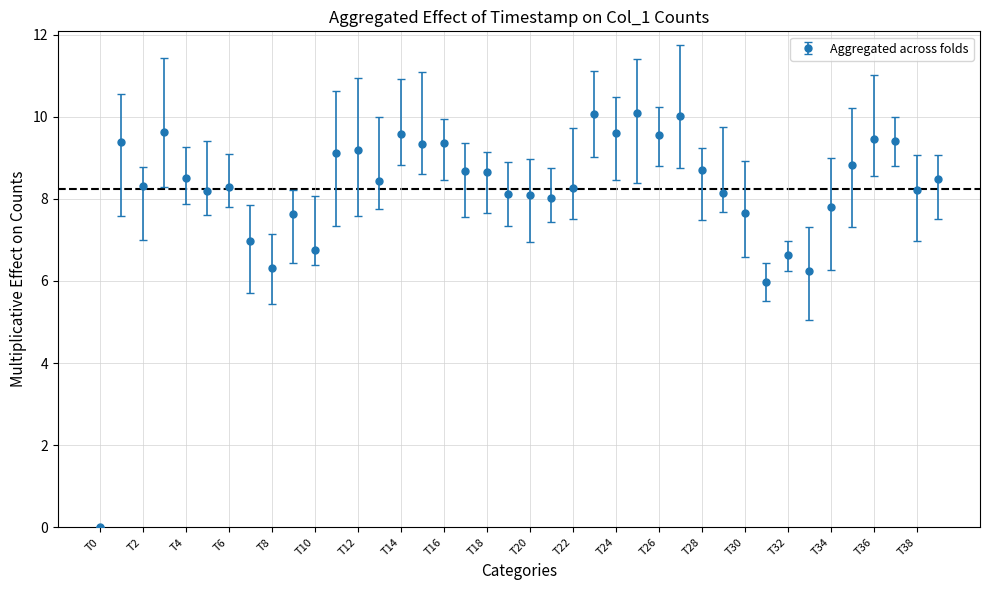

True or false: the data has more than 1 interior local peaks.

True